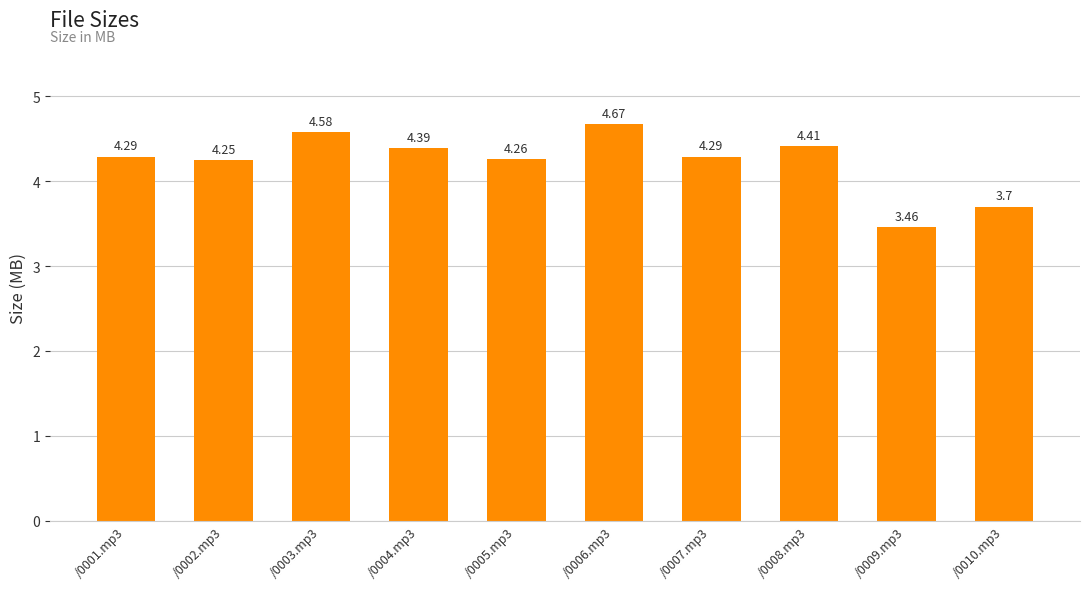

What is the difference between the values at /0009.mp3 and /0007.mp3?

0.8